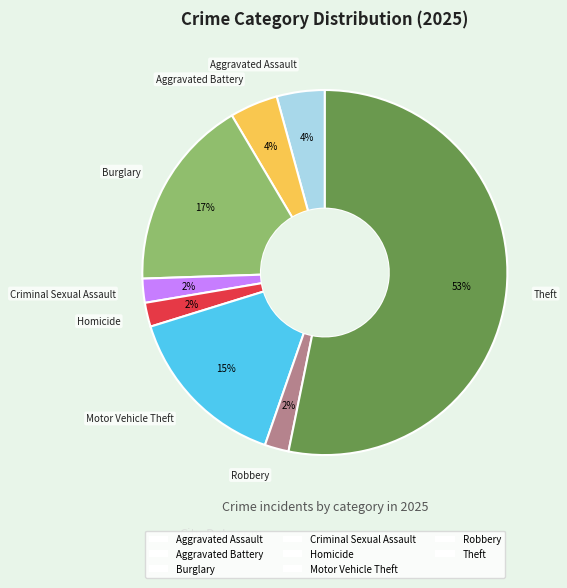

What is the ratio of the value at Robbery to the value at Motor Vehicle Theft?

0.1